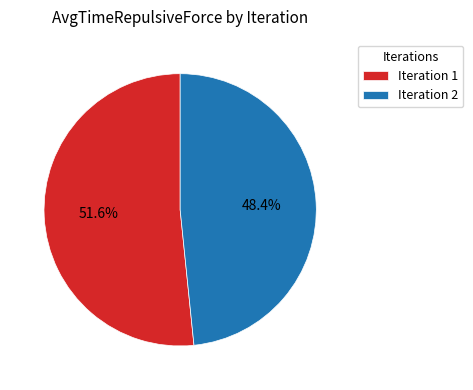

True or false: Iteration 2 accounts for 48% of the total.

True